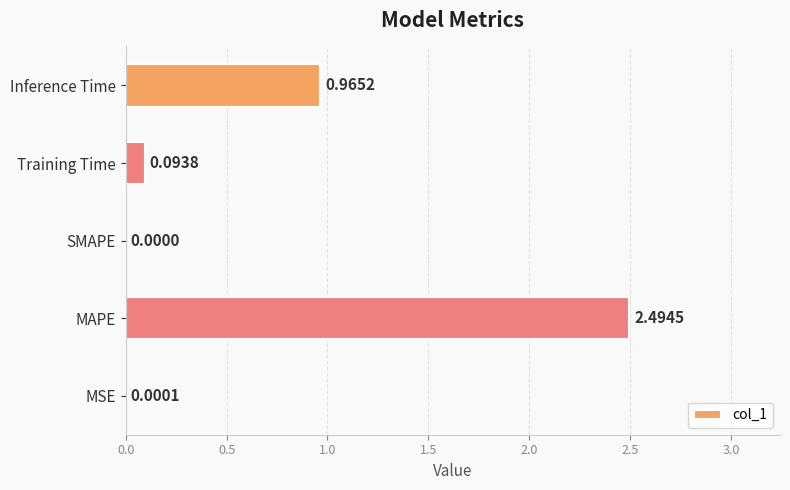

How many values exceed 0?

4